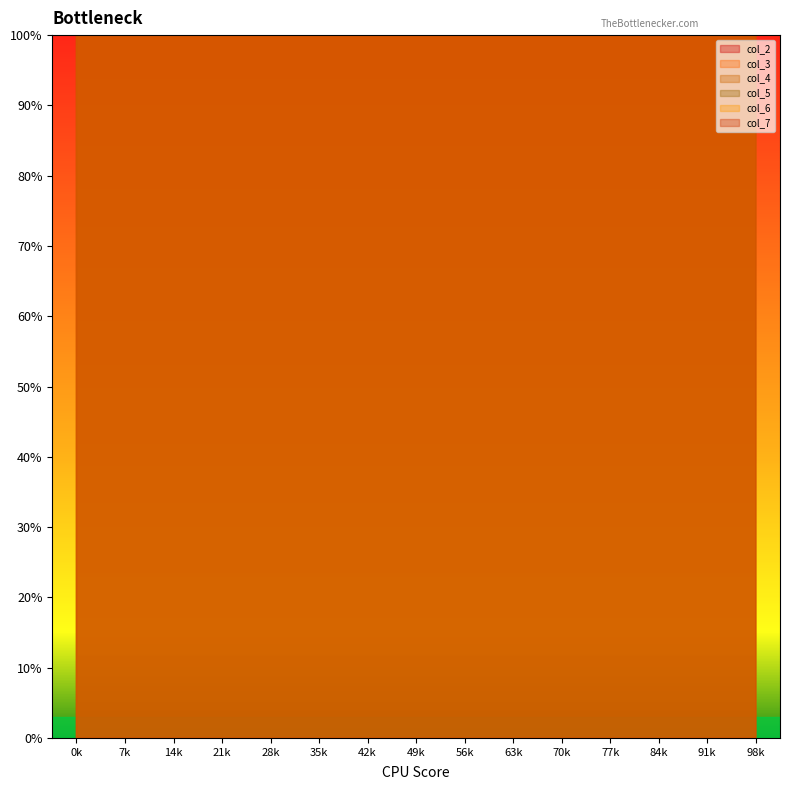

How many times do col_6 and col_7 cross each other?

8